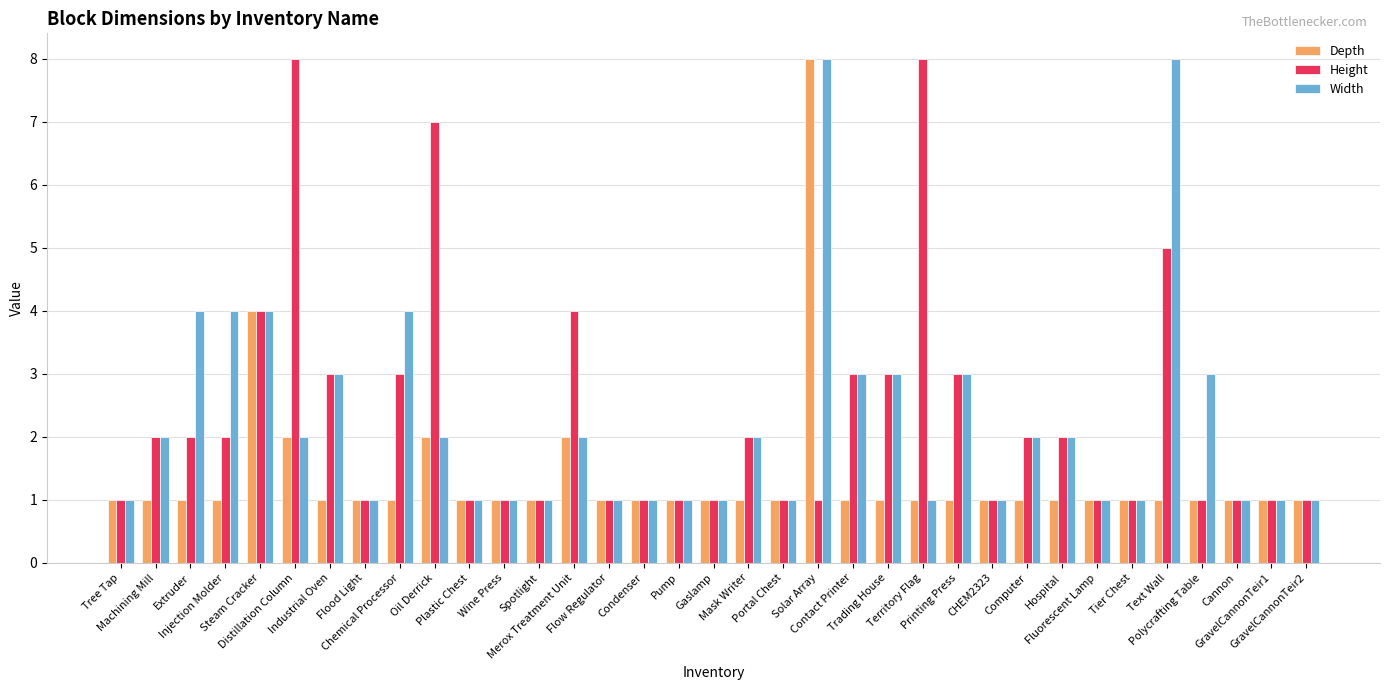

What is the highest value of the Height series?

8